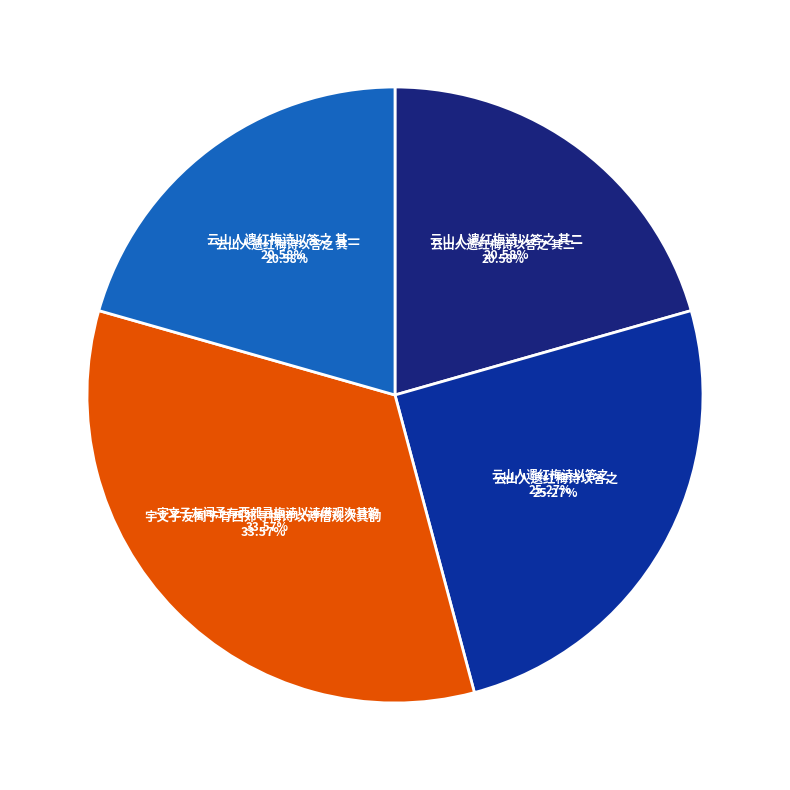

To the nearest percent, what is the difference between the 云山人遗红梅诗以答之 and 云山人遗红梅诗以答之 其二 slice percentages?

5%